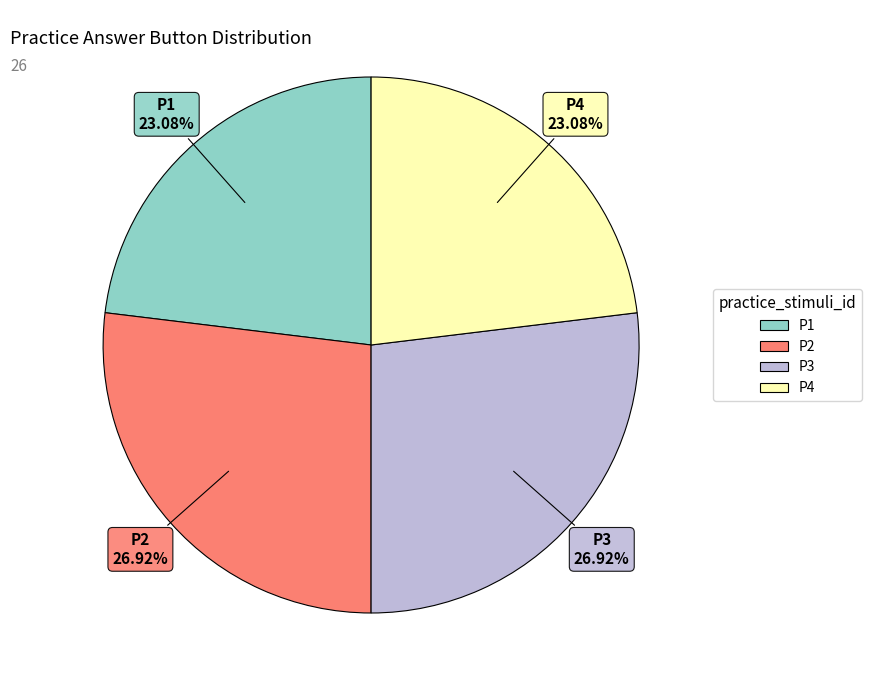

To the nearest percent, what is the combined percentage of P3 and P2?

54%